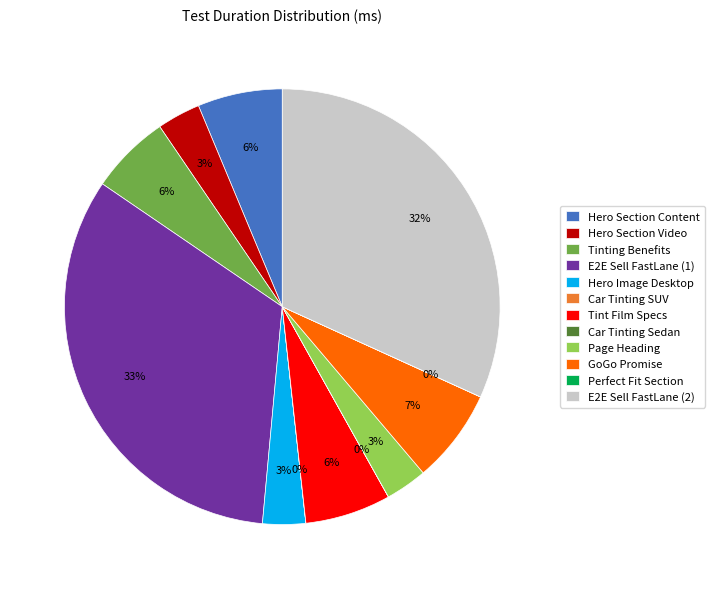

To the nearest percent, what portion does Page Heading represent?

3%